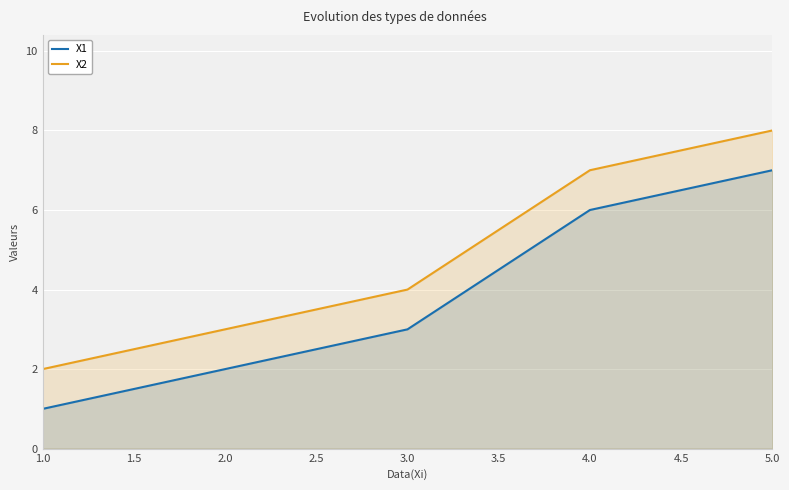

What is the sum of all X1 values?

19